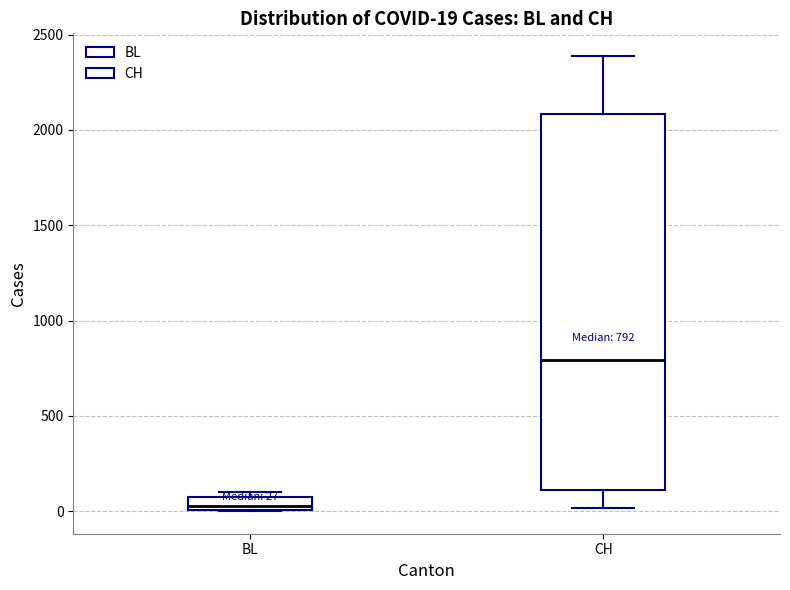

Which box is the tallest, from its lower edge to its upper edge?

CH